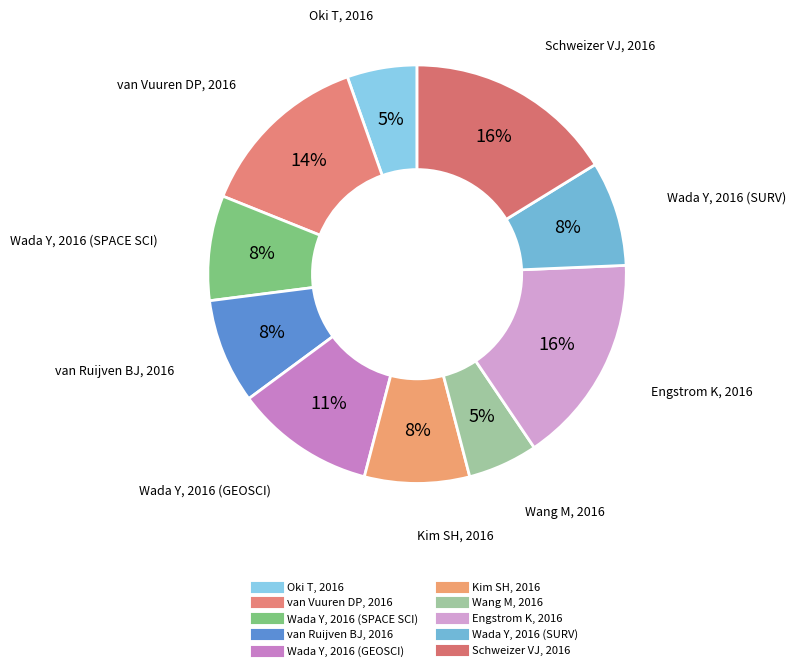

Which has a higher value, Schweizer VJ, 2016 or van Vuuren DP, 2016?

Schweizer VJ, 2016